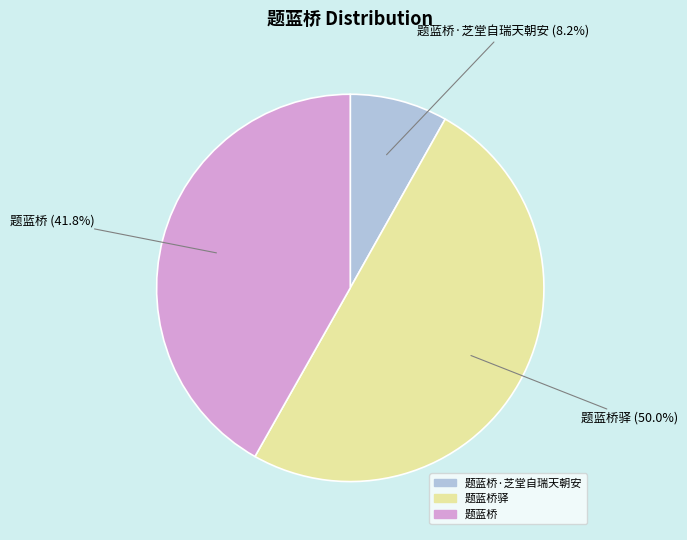

Which category has the biggest portion of the pie?

题蓝桥驿 (50.0%)